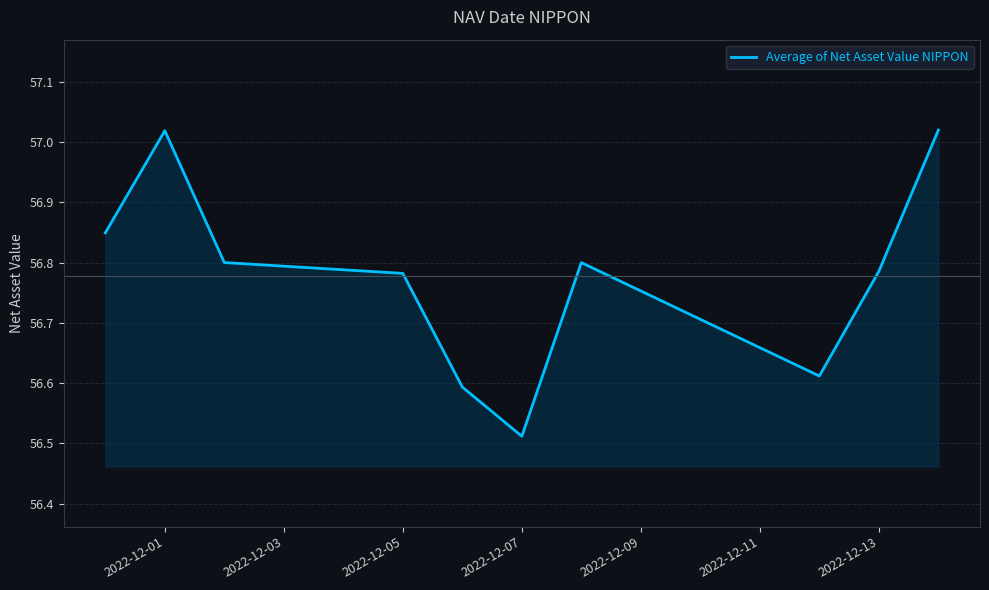

What is the difference between the maximum and minimum values?

0.5